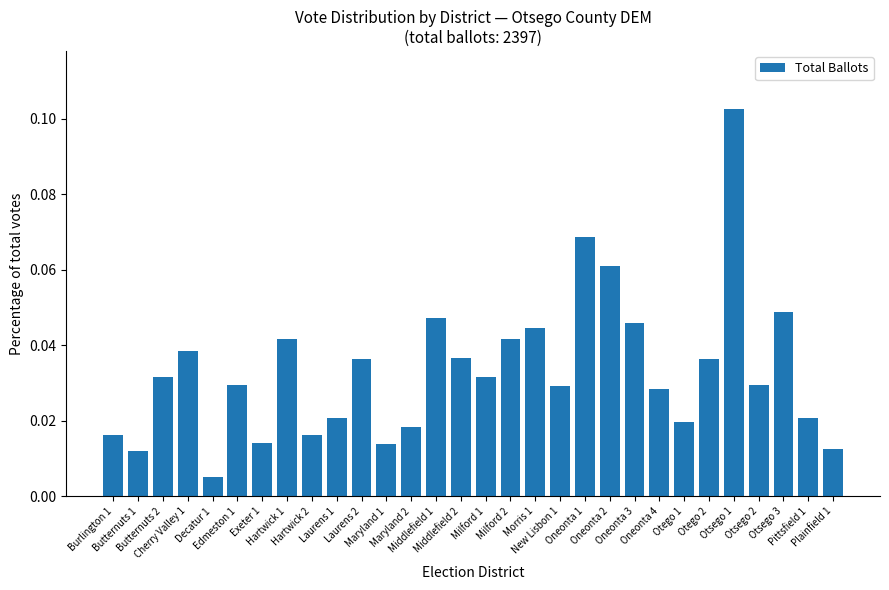

What is the sum of all values?

1.0